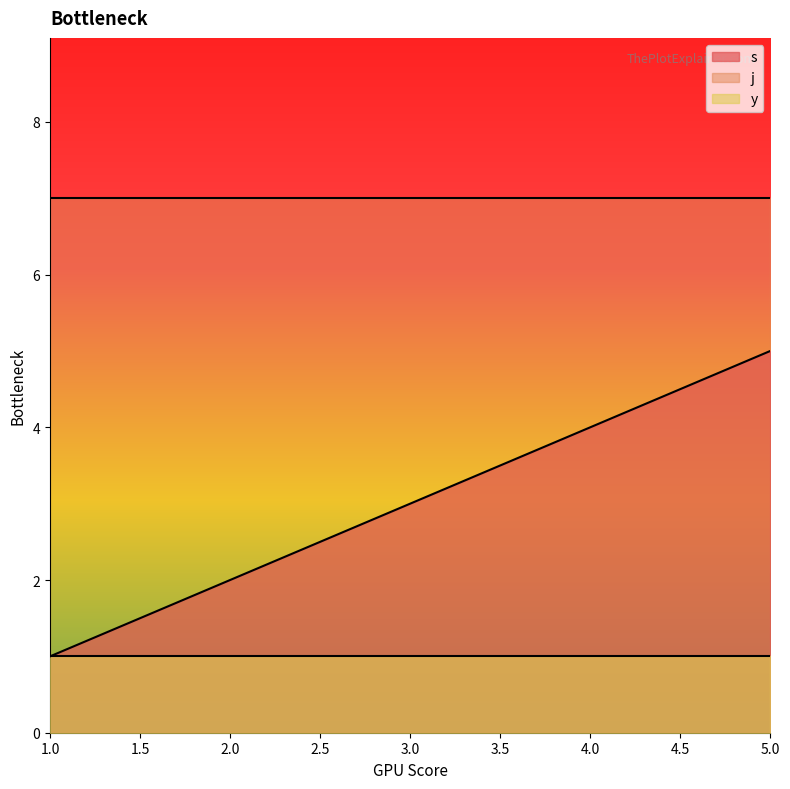

How many categories are shown in the chart?

5